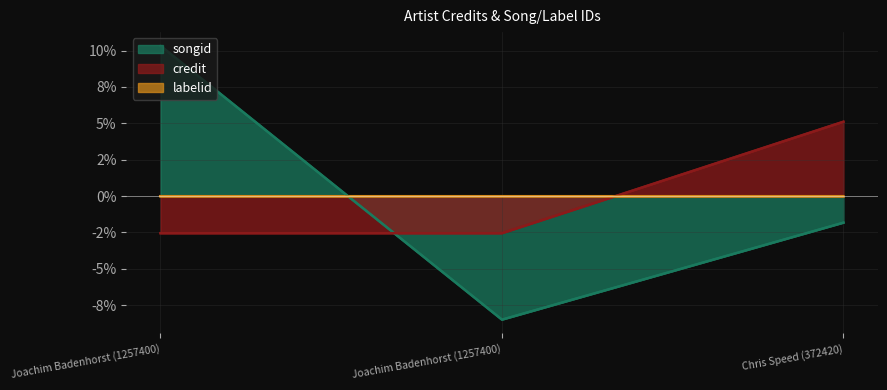

Rank the categories by songid value from highest to lowest.

Joachim Badenhorst (1257400), Chris Speed (372420), Joachim Badenhorst (1257400)